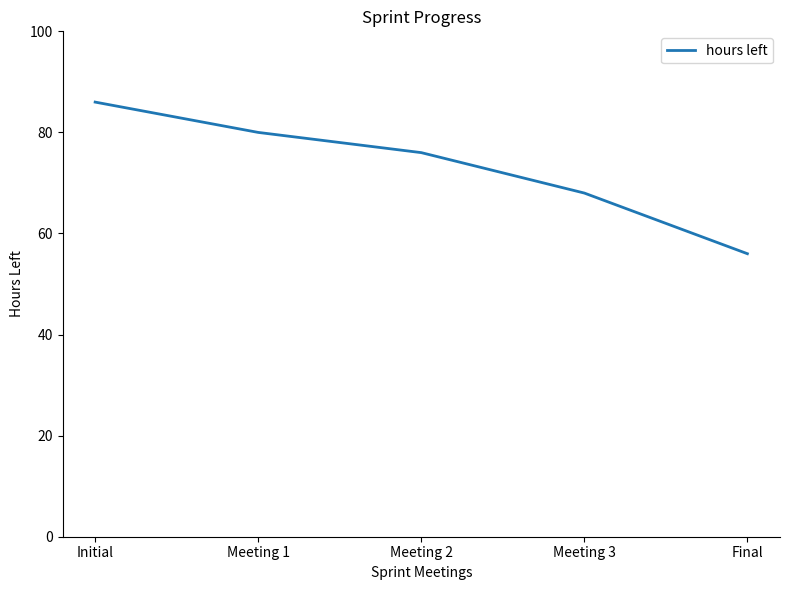

What is the sum of the values at Final and Initial?

142